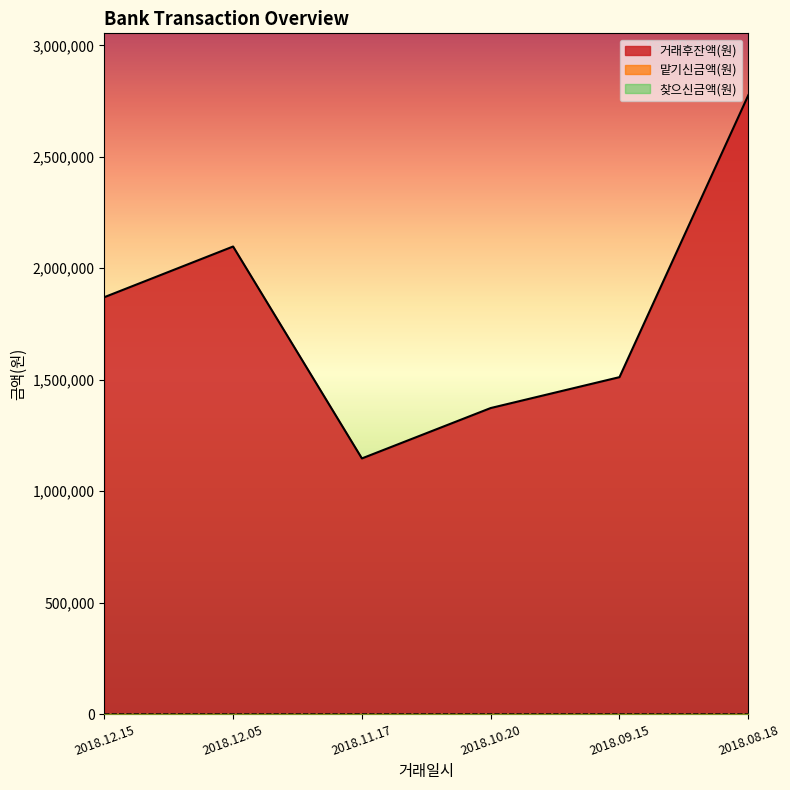

True or false: 맡기신금액(원) has more than 0 interior local peaks.

True